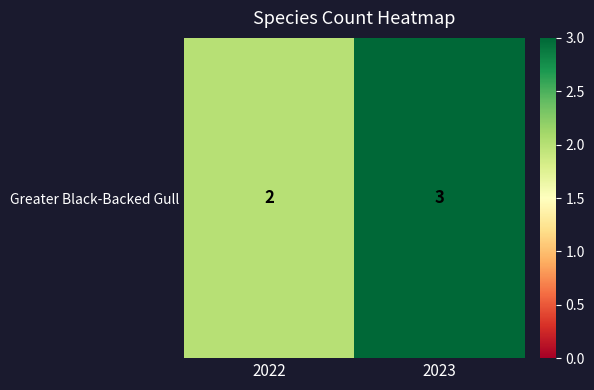

What is the difference between the values at 2023 and 2022?

1